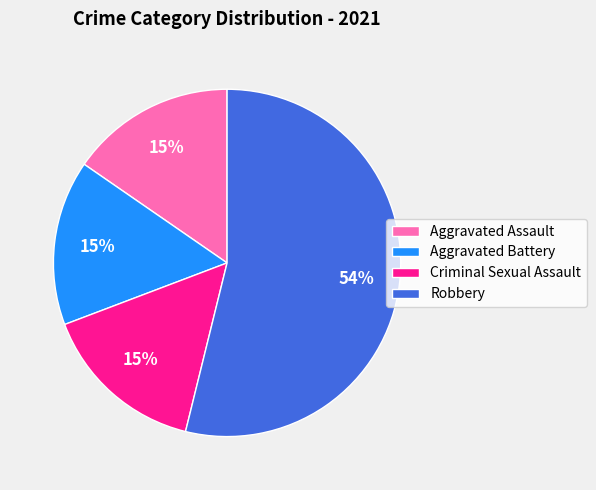

Do Robbery and Aggravated Battery together represent more than half of the pie?

Yes